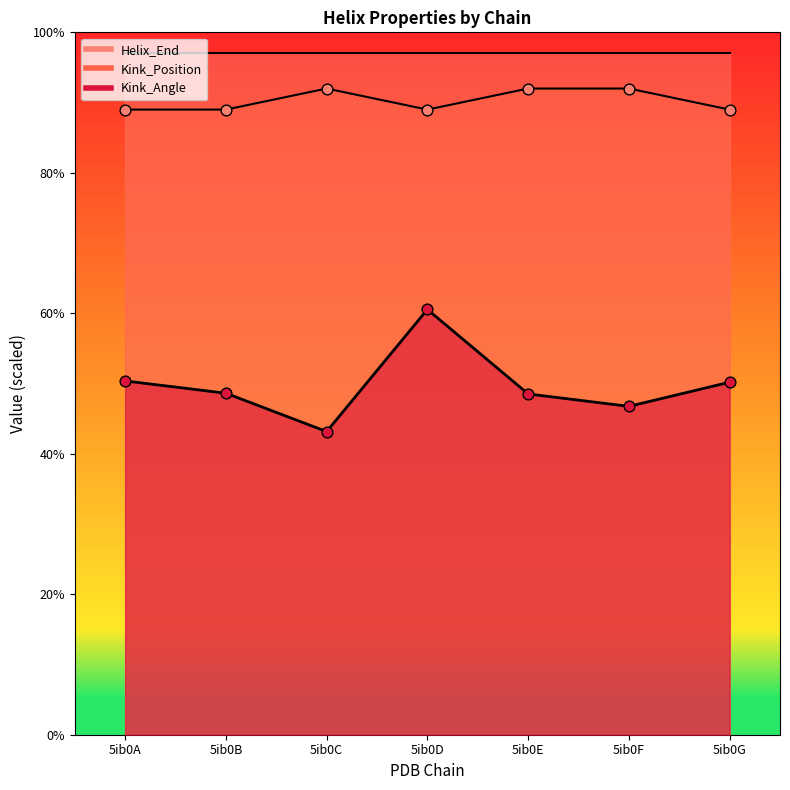

Which series contains the highest Y value?

Kink_Position